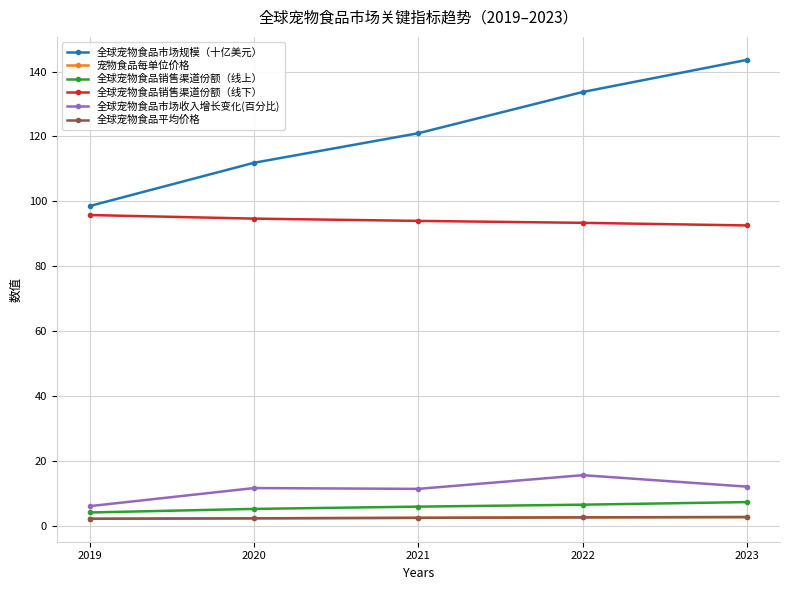

What is the lowest value of the 全球宠物食品市场收入增长变化(百分比) series?

6.2